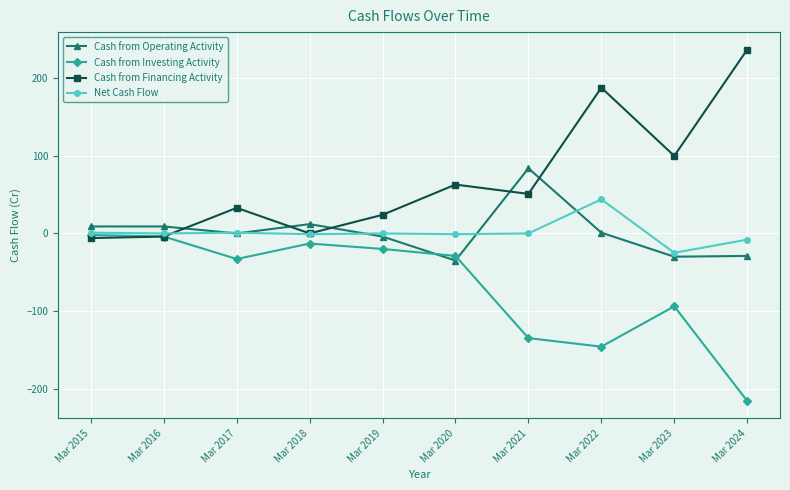

What is the difference between the maximum and minimum values in the Cash from Investing Activity series?

214